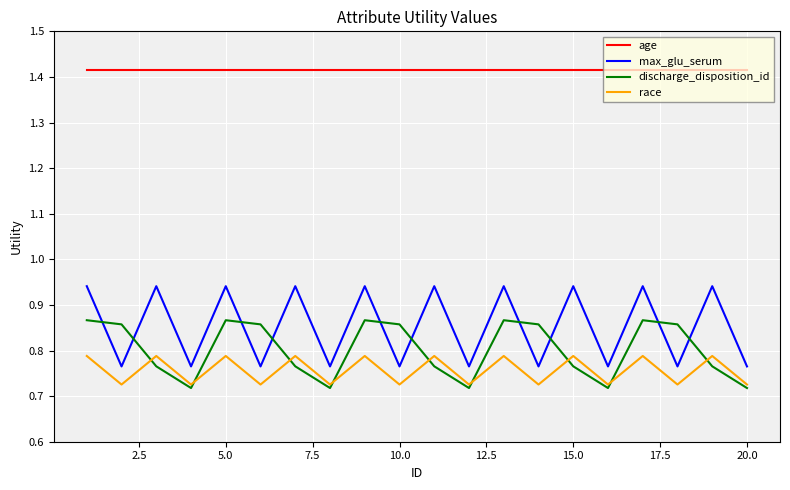

True or false: age and discharge_disposition_id intersect in this chart.

False